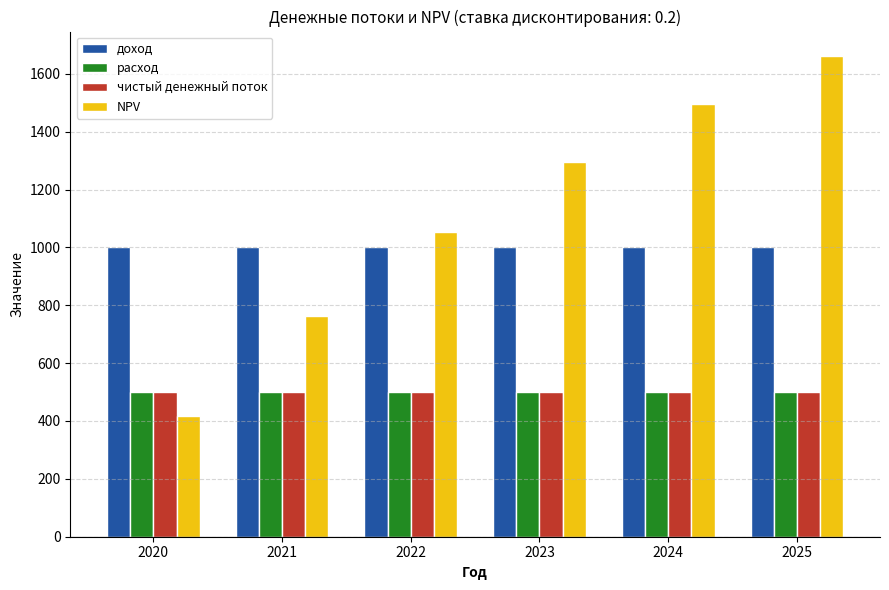

How many data points in NPV are above 1294?

3